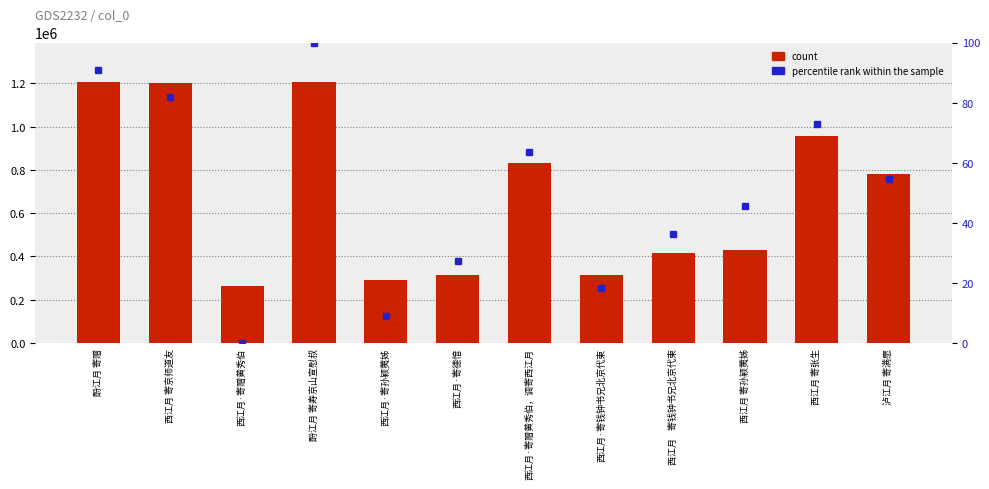

Which category has the lowest value in the count series?

西江月·寄赠黄秀伯